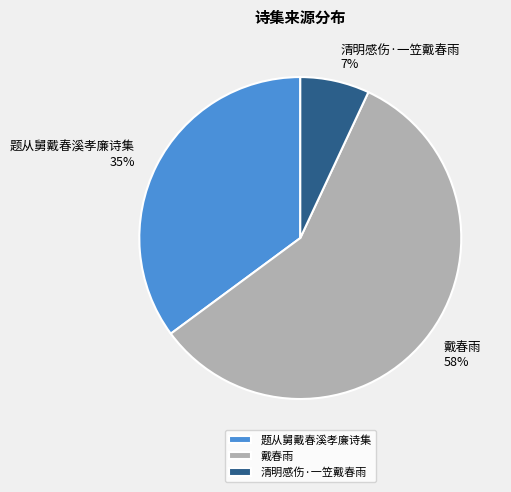

True or false: 题从舅戴春溪孝廉诗集 accounts for 30% of the total.

False